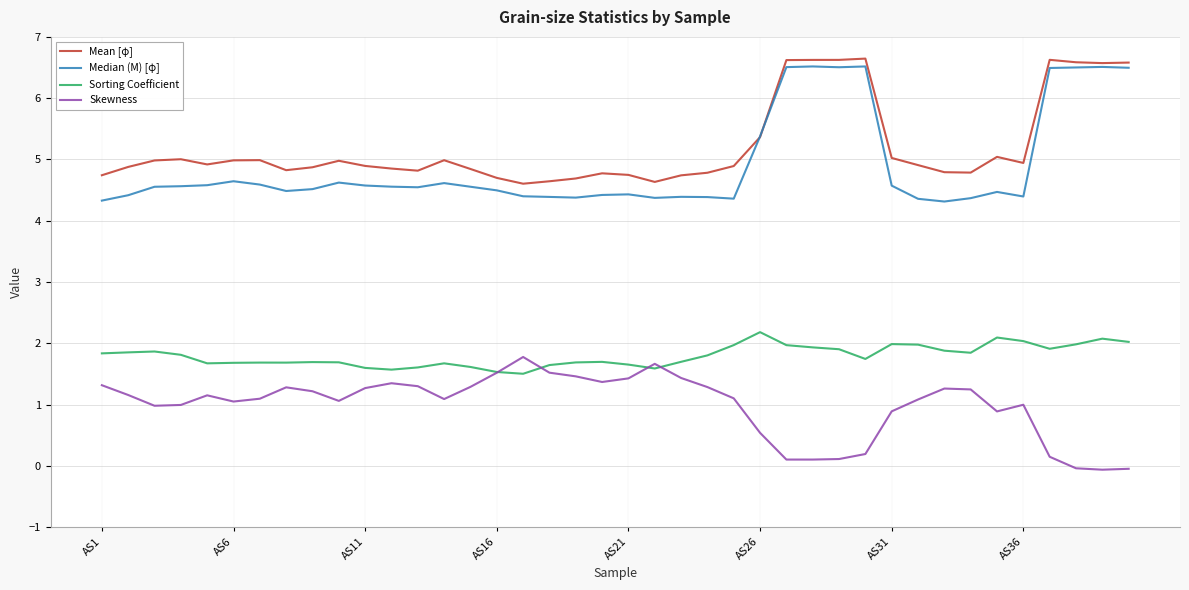

True or false: Sorting Coefficient has more than 1 interior local peaks.

True